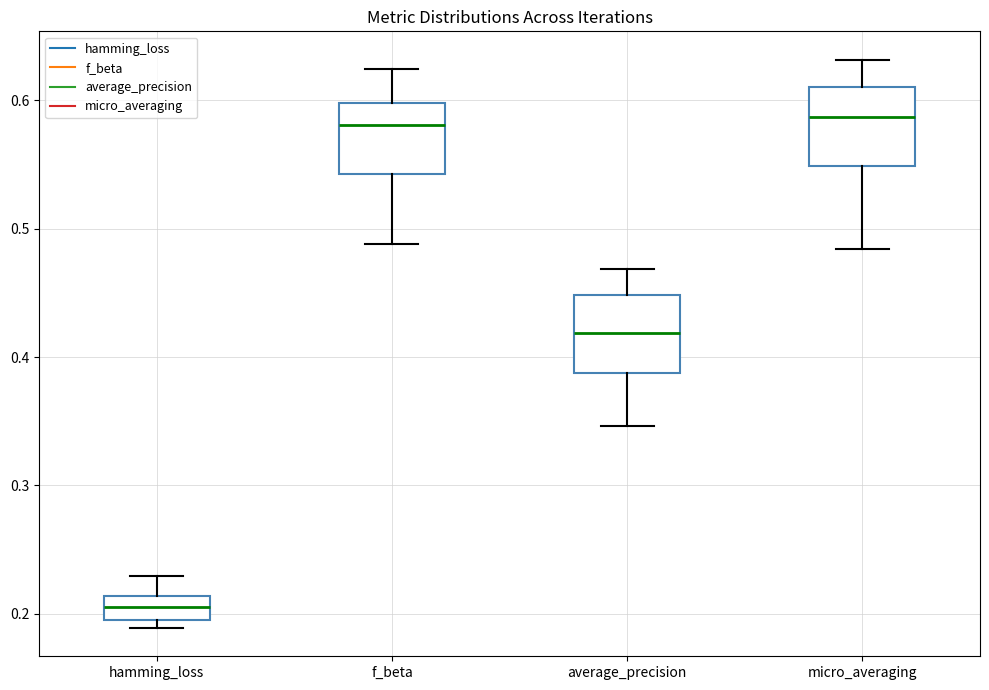

Reading left to right, transcribe this box plot: for each box, give where its median line is, the range the box spans, and where its two whiskers end, as read against the y-axis. The values are not printed on the chart, so give them approximately, as read against the axis.

hamming_loss: median 0.21 (inside the box), box 0.20 to 0.21, whiskers 0.19 to 0.23
f_beta: median 0.58, box 0.54 to 0.60, whiskers 0.49 to 0.62
average_precision: median 0.42, box 0.39 to 0.45, whiskers 0.35 to 0.47
micro_averaging: median 0.59, box 0.55 to 0.61, whiskers 0.48 to 0.63